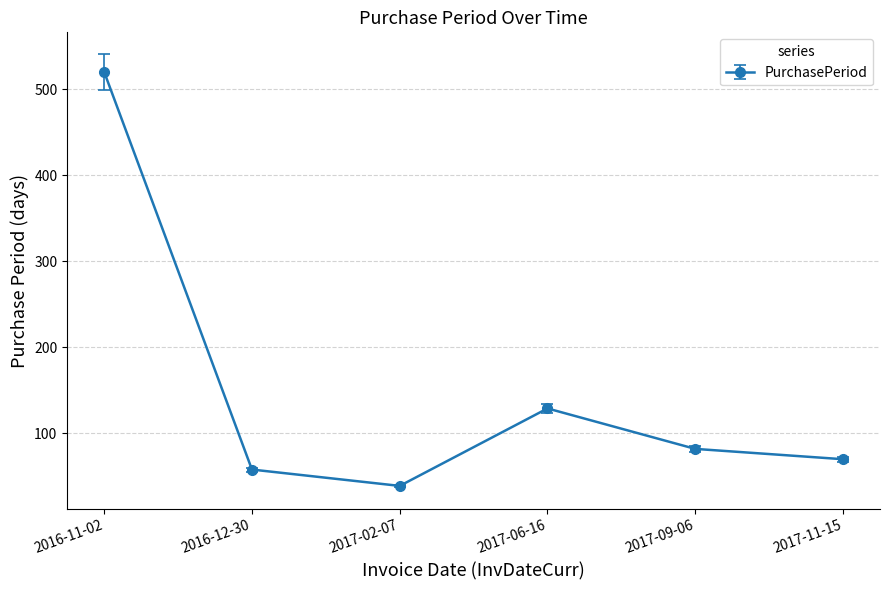

What is the value of the 1st point from the left?

520